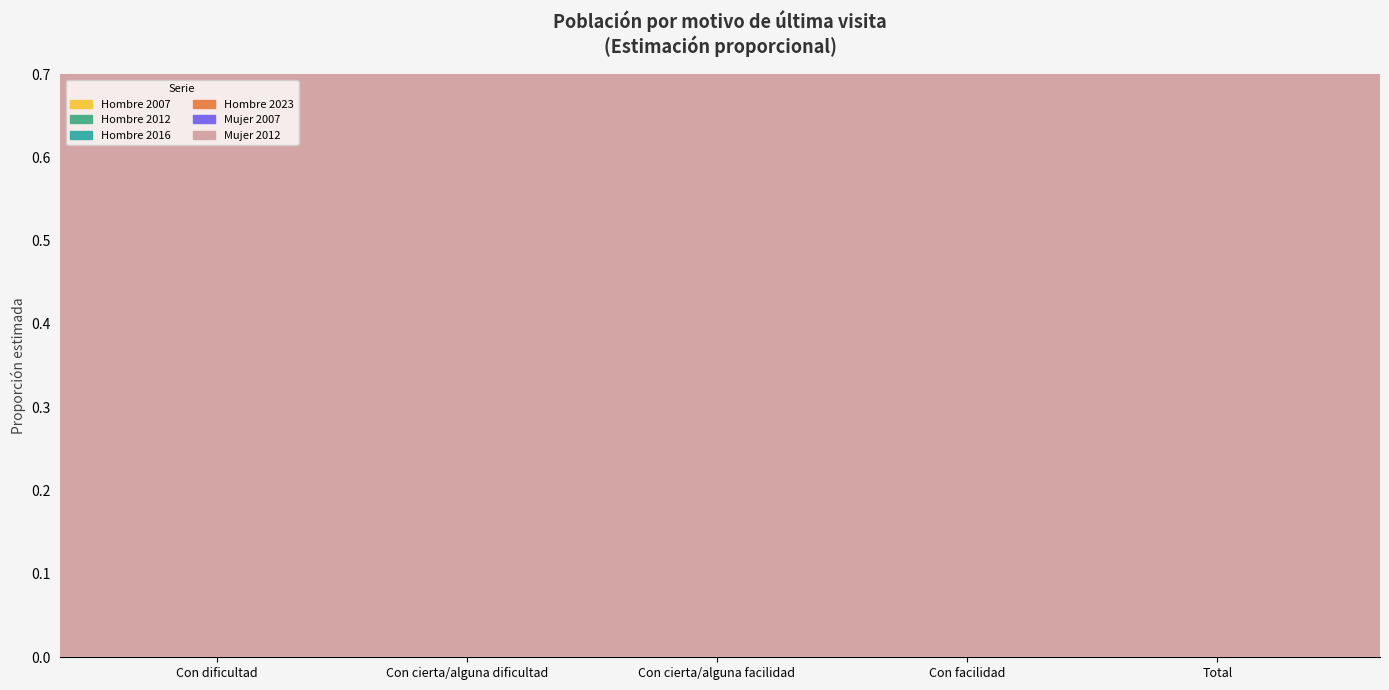

Which series reaches the minimum Y coordinate?

Hombre 2007